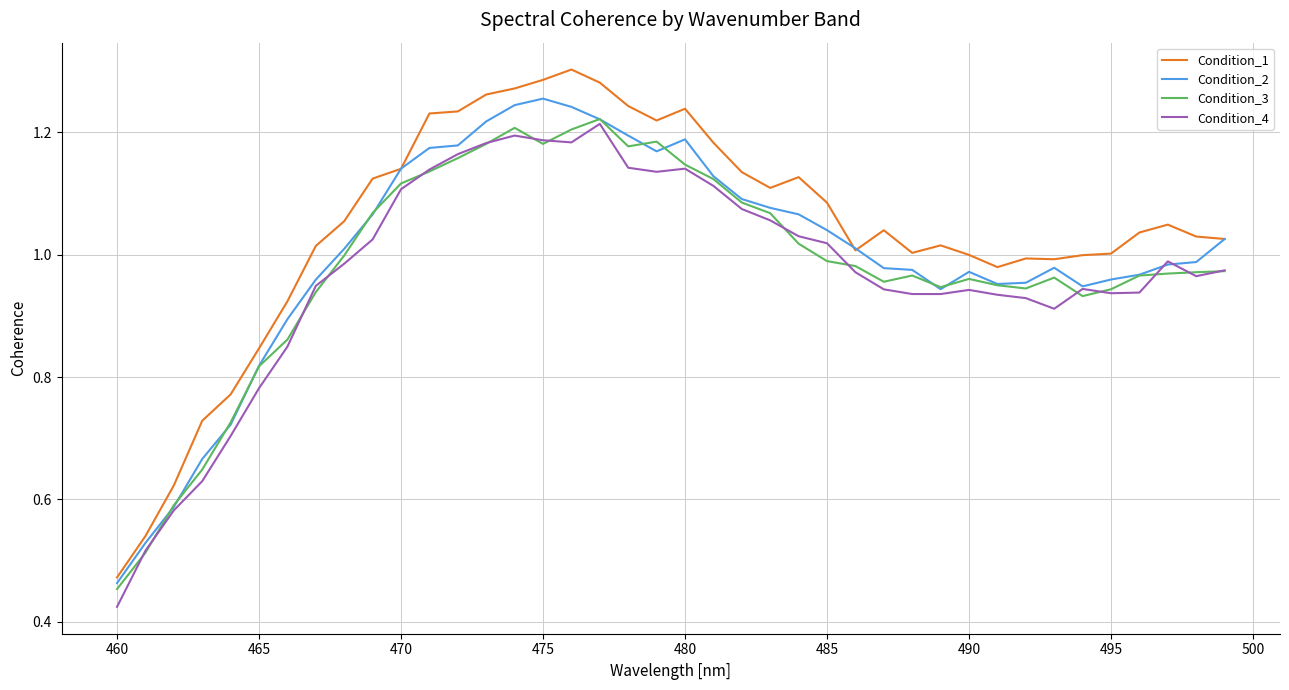

True or false: Condition_4 and Condition_1 intersect in this chart.

False